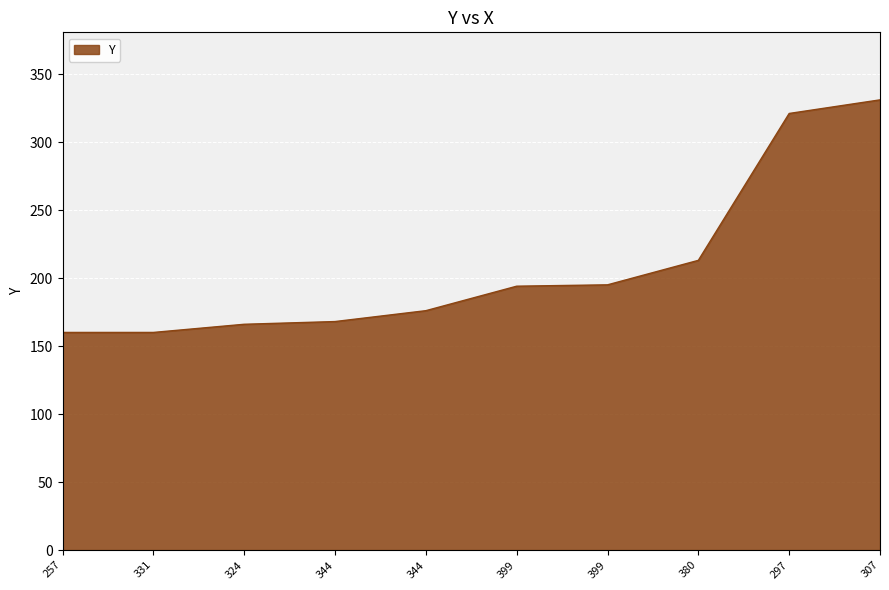

Does the chart have visible grid lines?

Yes